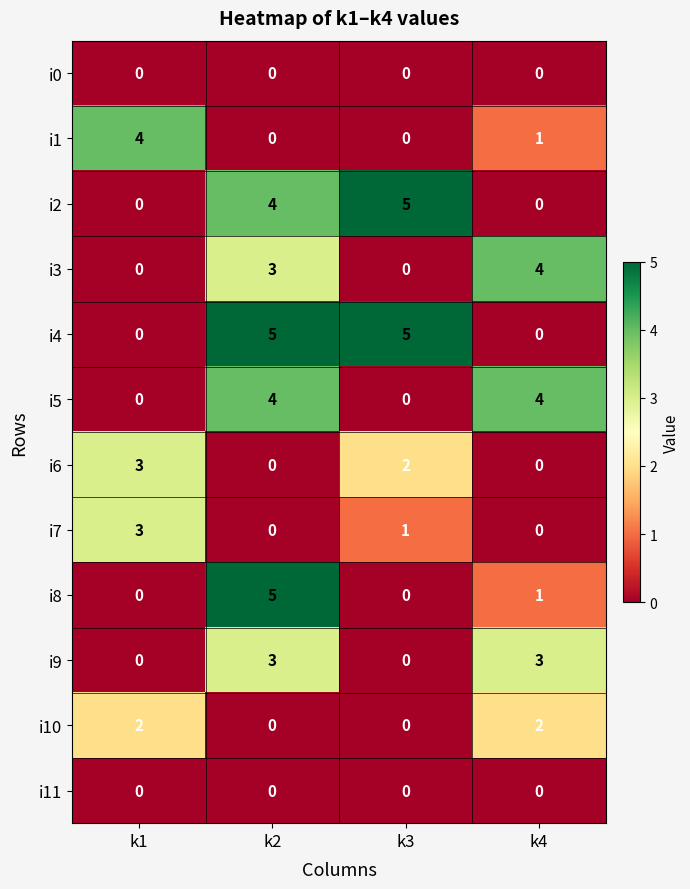

Between k2 and k3, which series saw the biggest shift?

i8